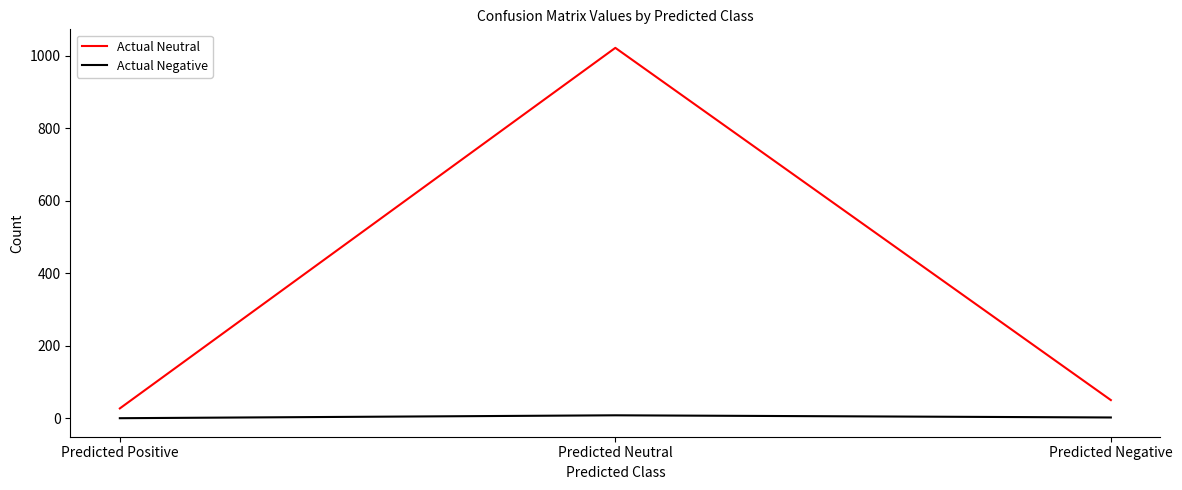

True or false: Actual Neutral has a value of 50 at Predicted Negative.

True